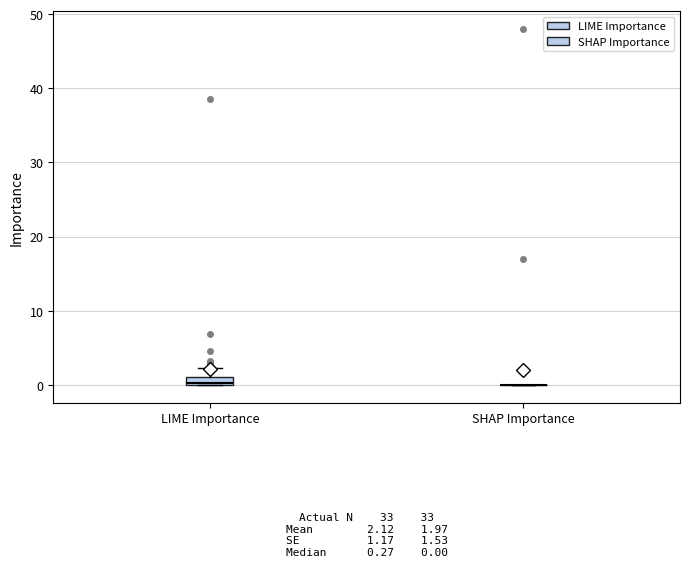

Which box is the tallest, from its lower edge to its upper edge?

LIME Importance